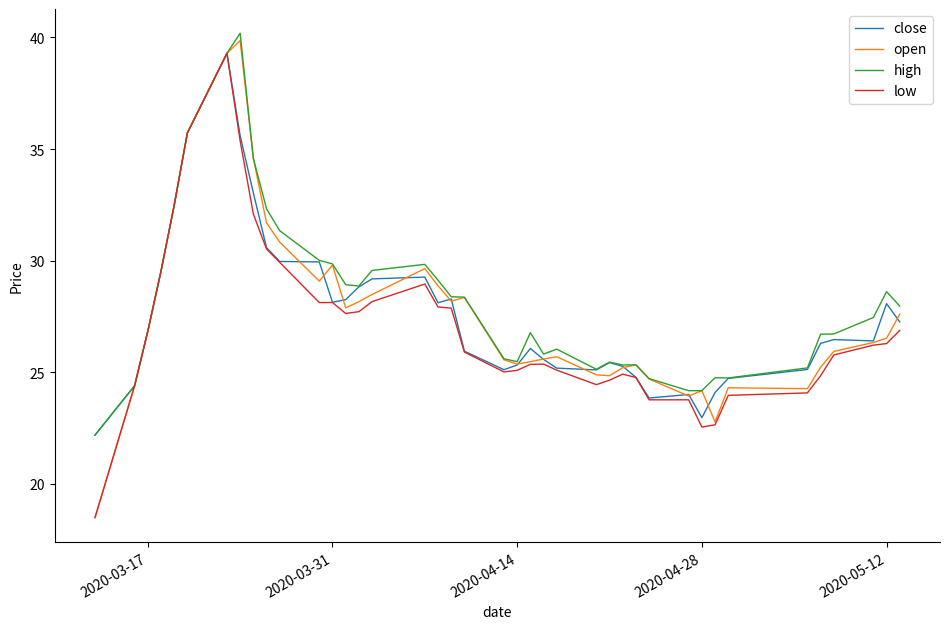

Which series has the widest spread of values?

open